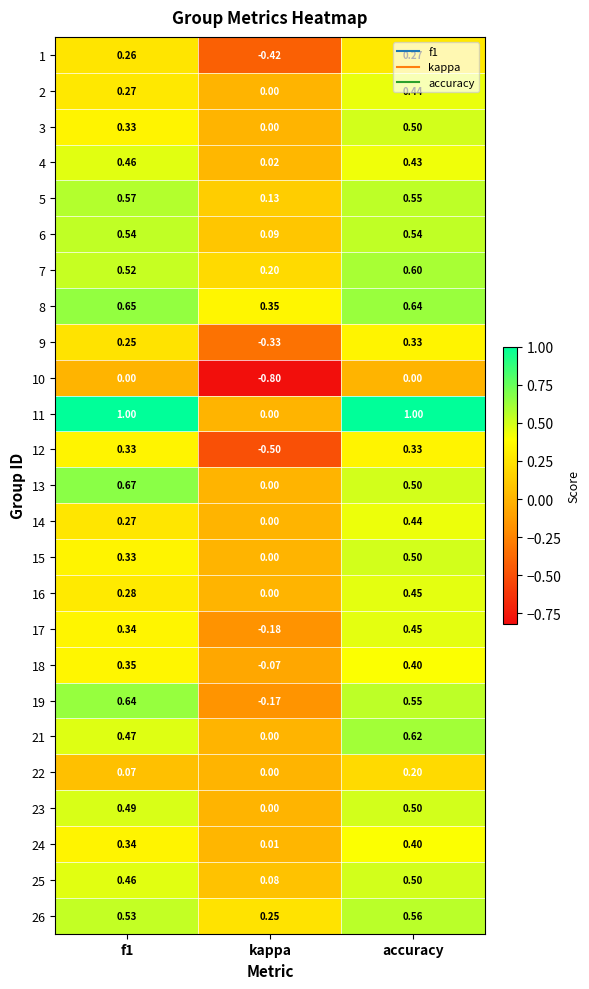

Where is 17 nearest to the value 0?

kappa